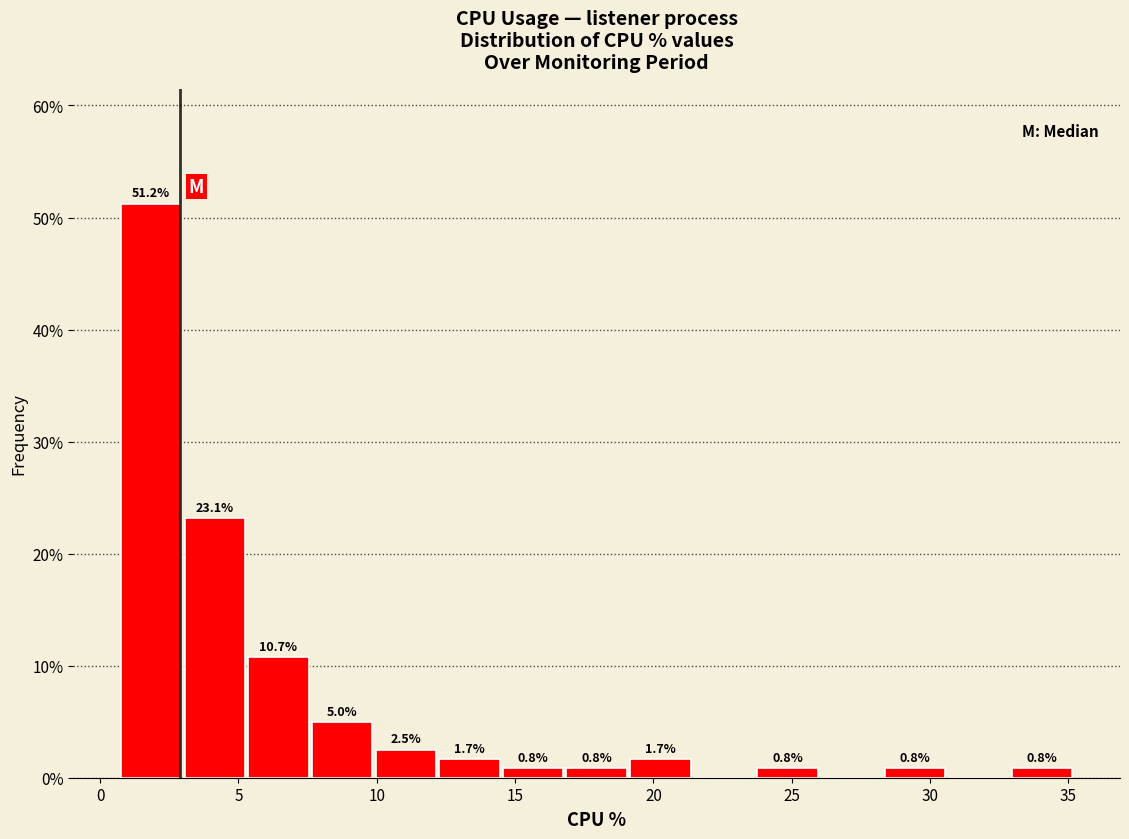

Over which range of the x-axis is the bar tallest?

0.7 to 3.0